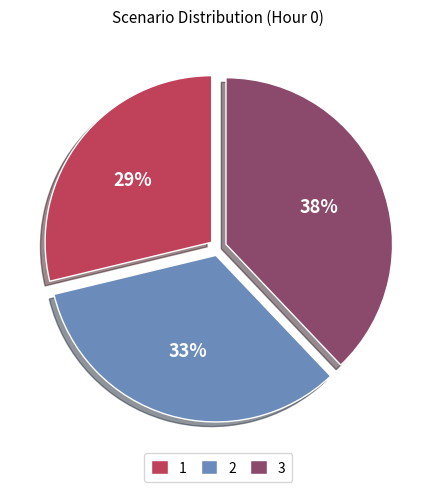

Is it true that 1 is 40% of the pie?

False